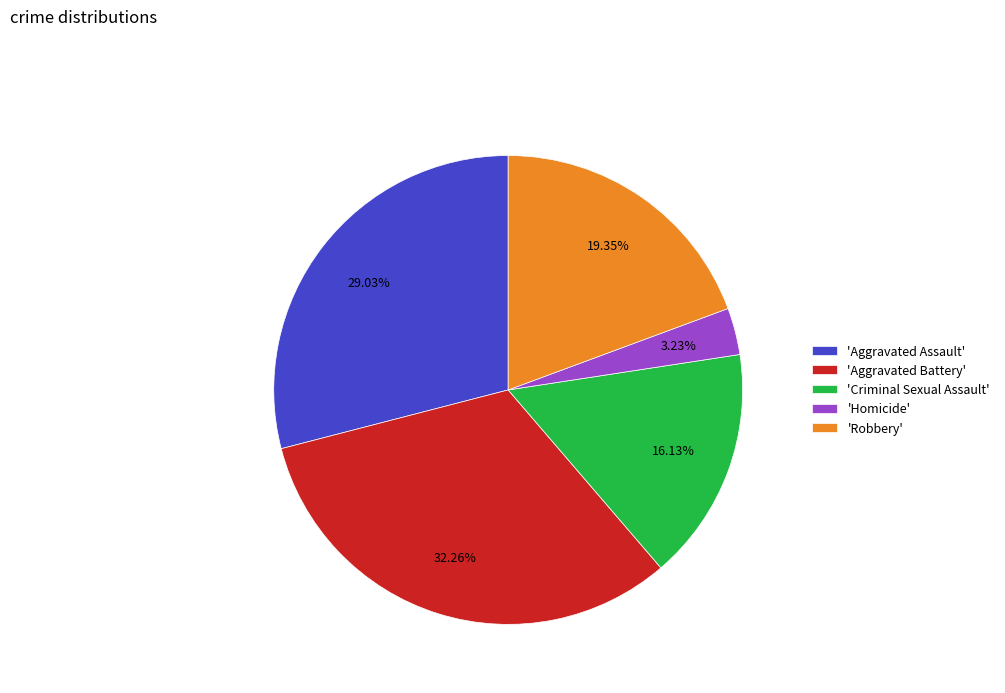

Which has a higher value, 'Homicide' or 'Robbery'?

'Robbery'